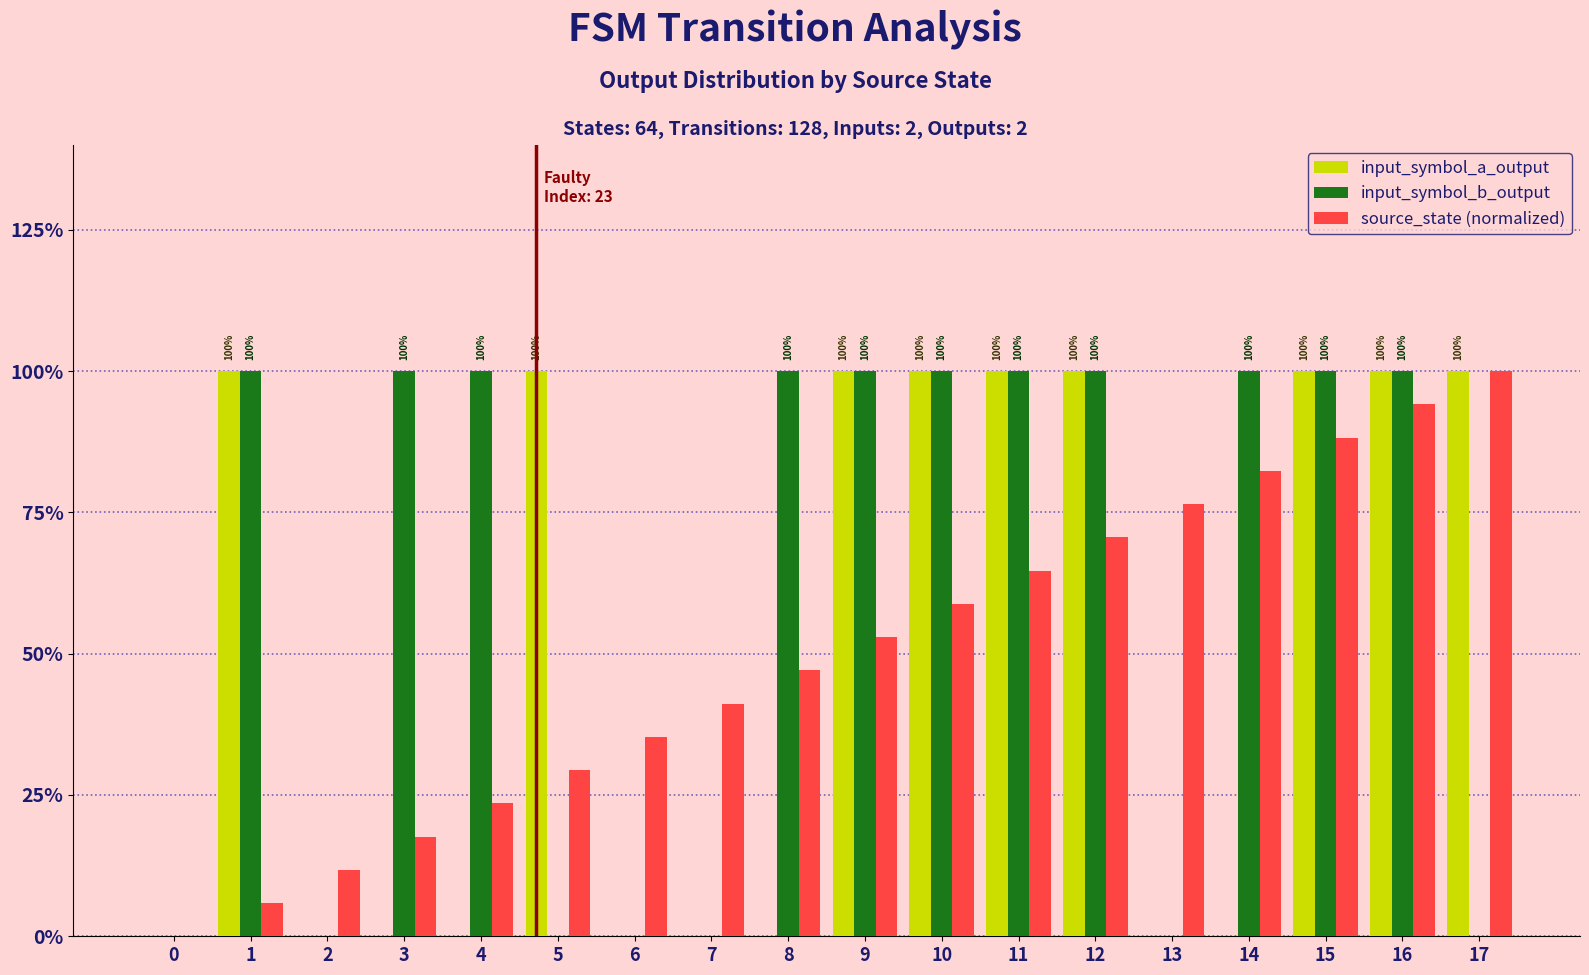

Which series has the largest total across all categories?

input_symbol_b_output